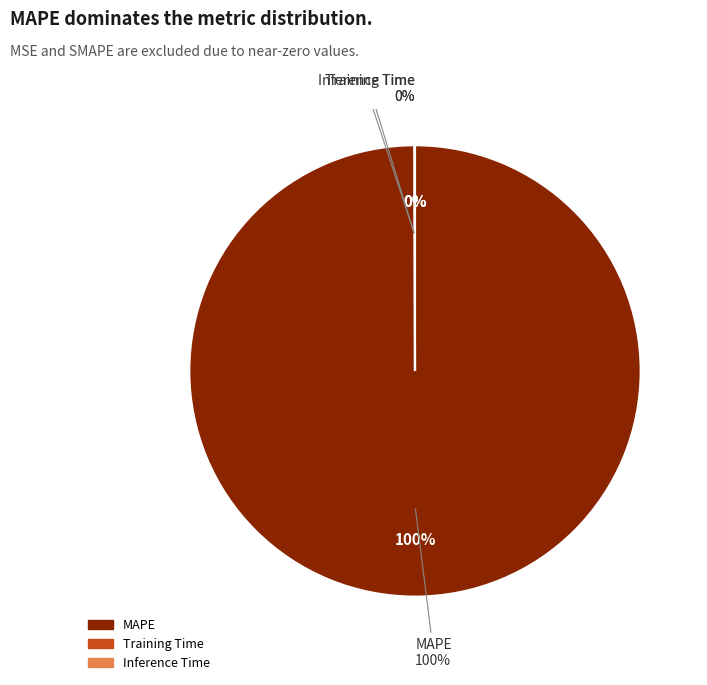

Count the number of slices in the pie.

3